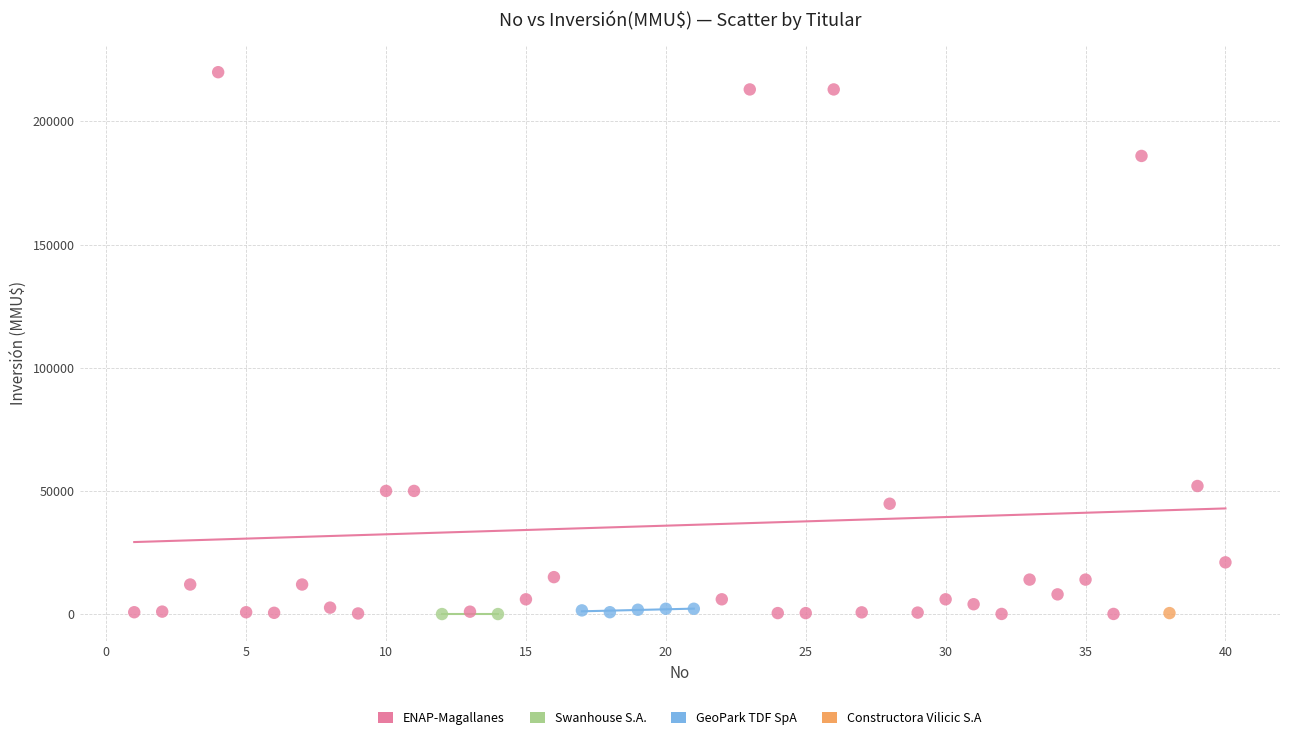

What are all the series names shown in the legend?

ENAP-Magallanes, Swanhouse S.A., GeoPark TDF SpA, Constructora Vilicic S.A